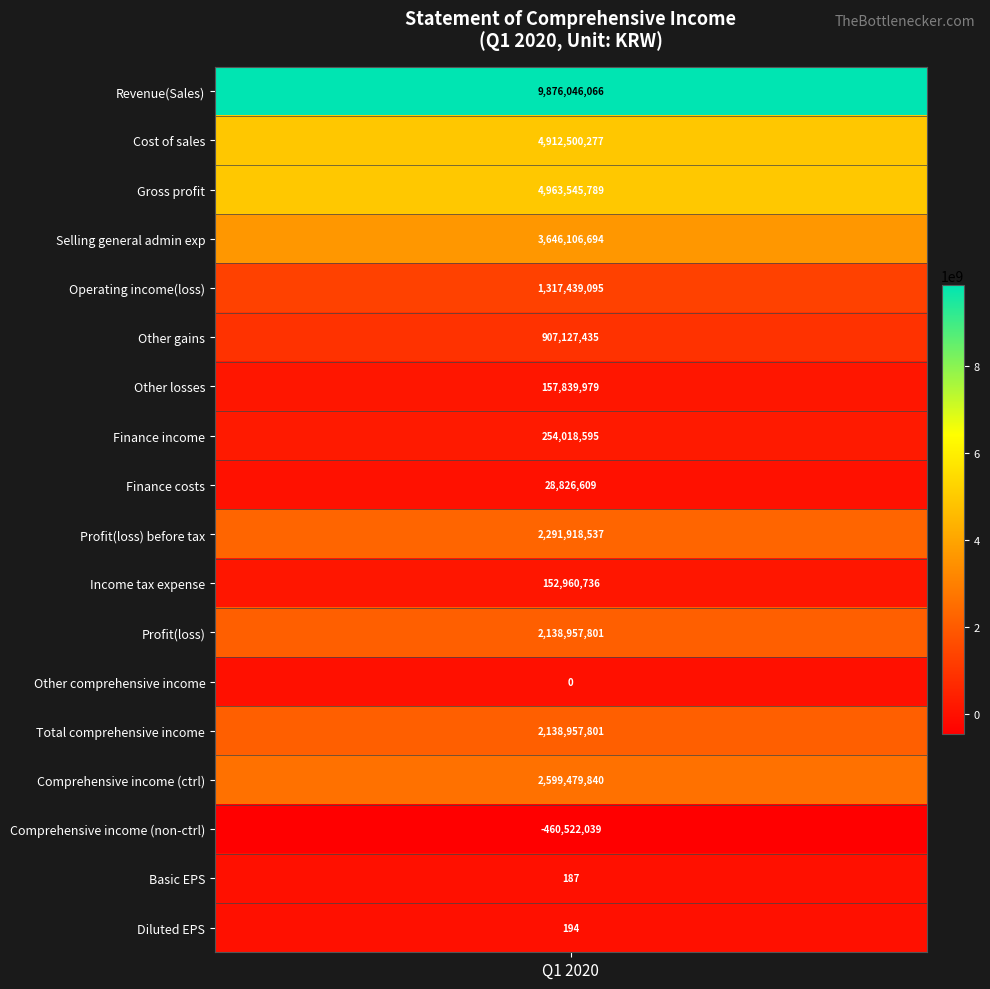

The value at Other comprehensive income is 3693188737. True or false?

False